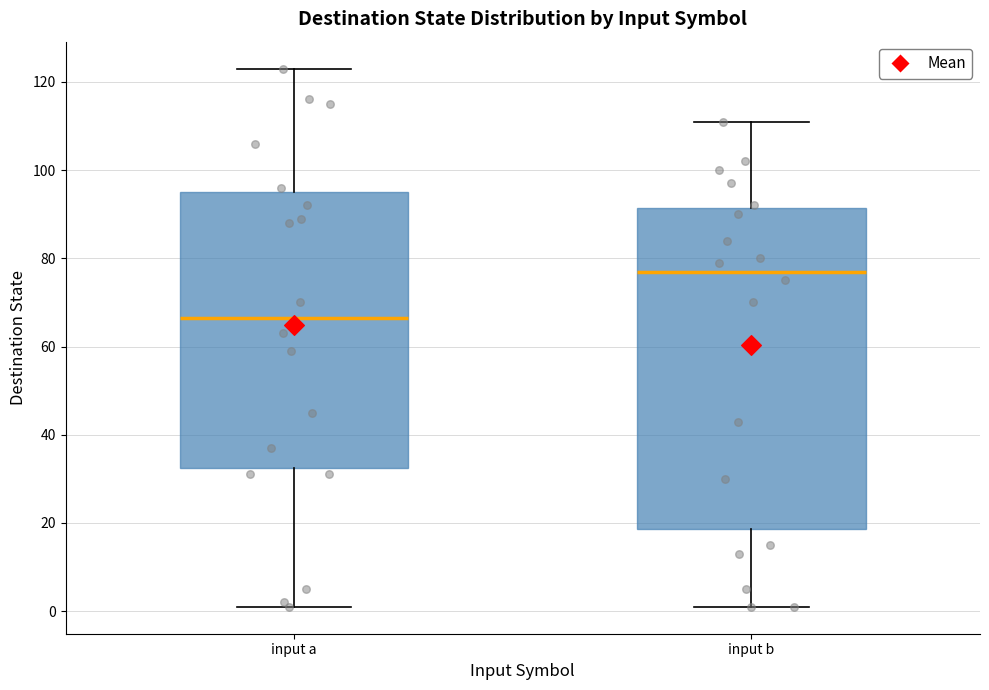

Where is the lower edge of the box for input b on the y-axis? The values are not printed on the chart, so give them approximately, as read against the axis.

18